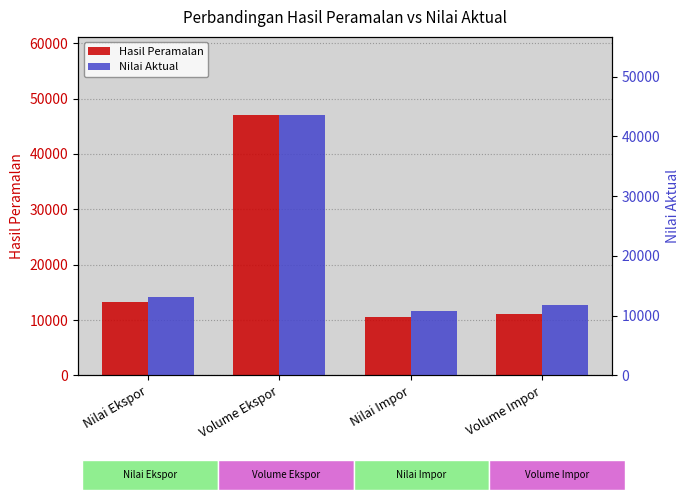

Rank the series by their maximum value, from lowest to highest.

Nilai Aktual, Hasil Peramalan